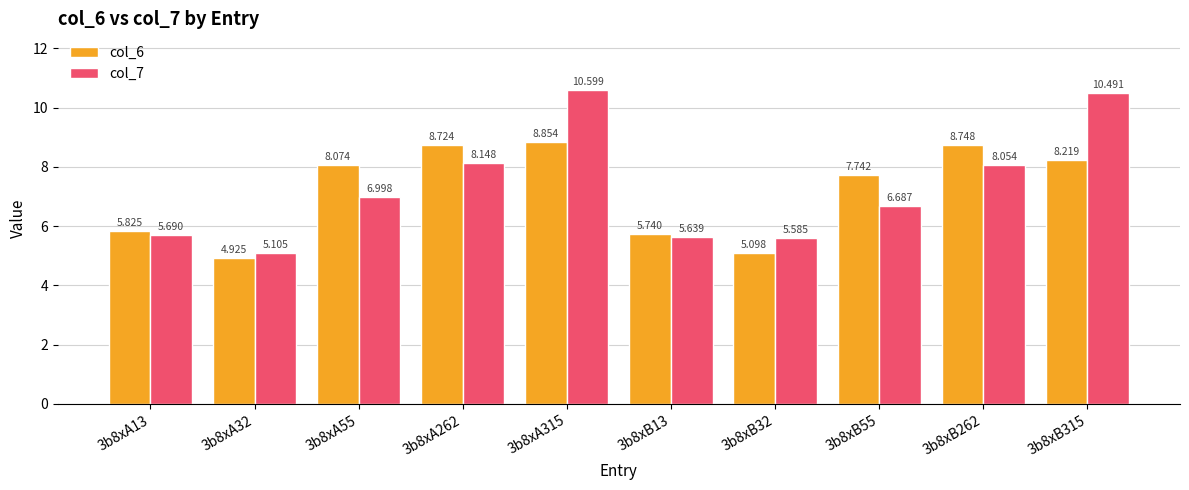

Does the chart contain any negative values?

No